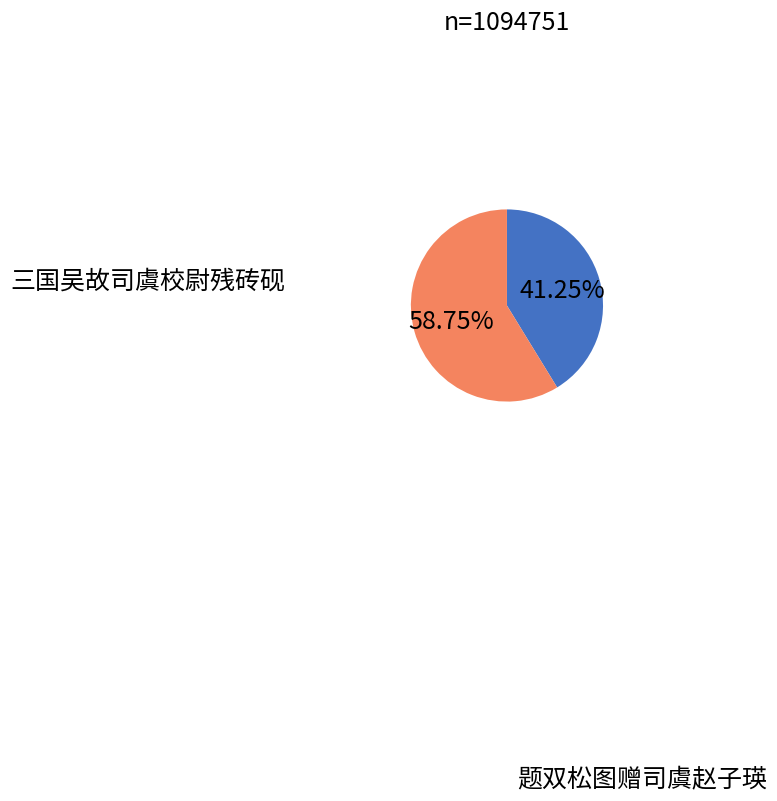

To the nearest percent, what is the difference between the 三国吴故司虞校尉残砖砚 and 题双松图赠司虞赵子瑛 slice percentages?

18%